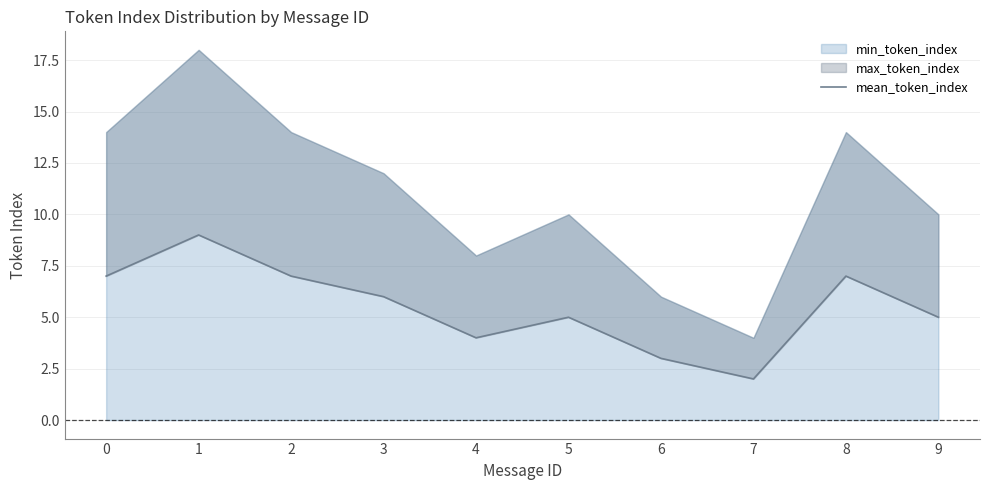

Reading right to left, extract all data points from this chart.

5	7	2	3	5	4	6	7	9	7